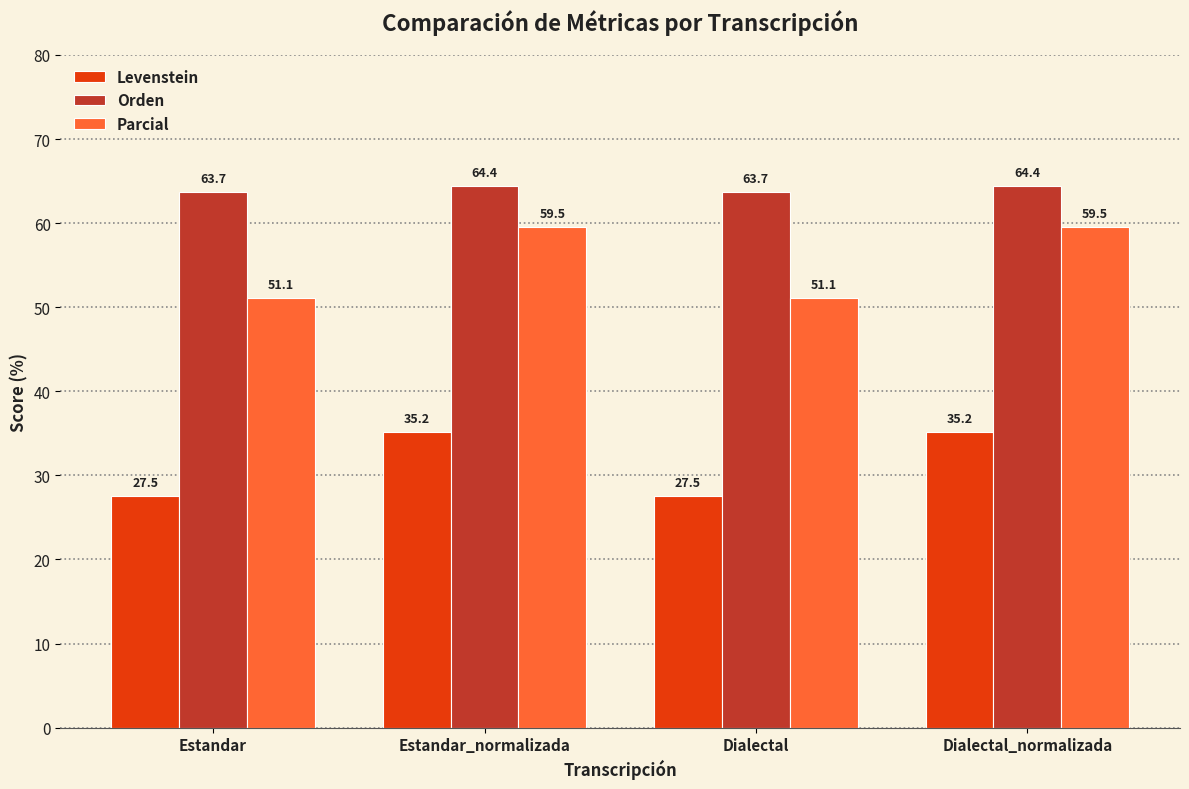

The value of Parcial at Estandar is 51.1. True or false?

True